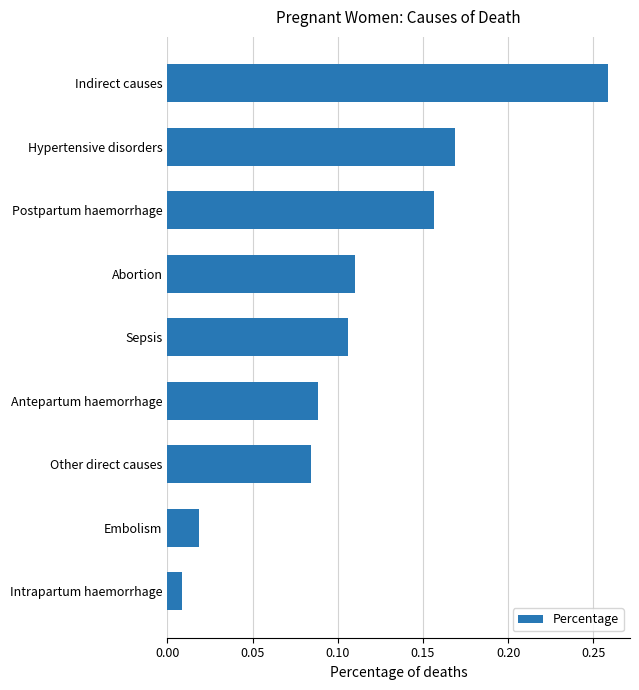

What is the sum of all values?

1.0